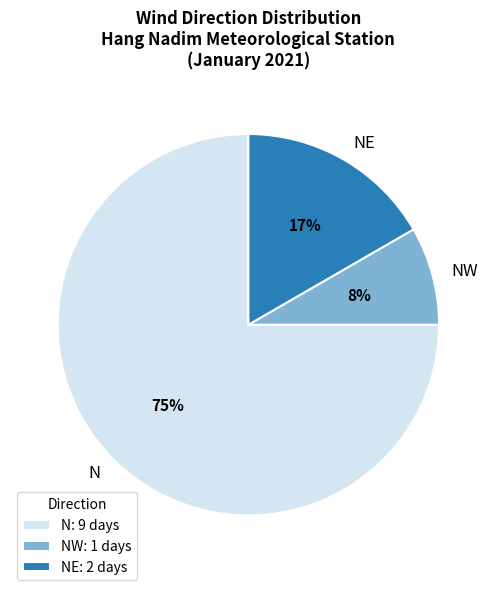

Count the number of slices in the pie.

3